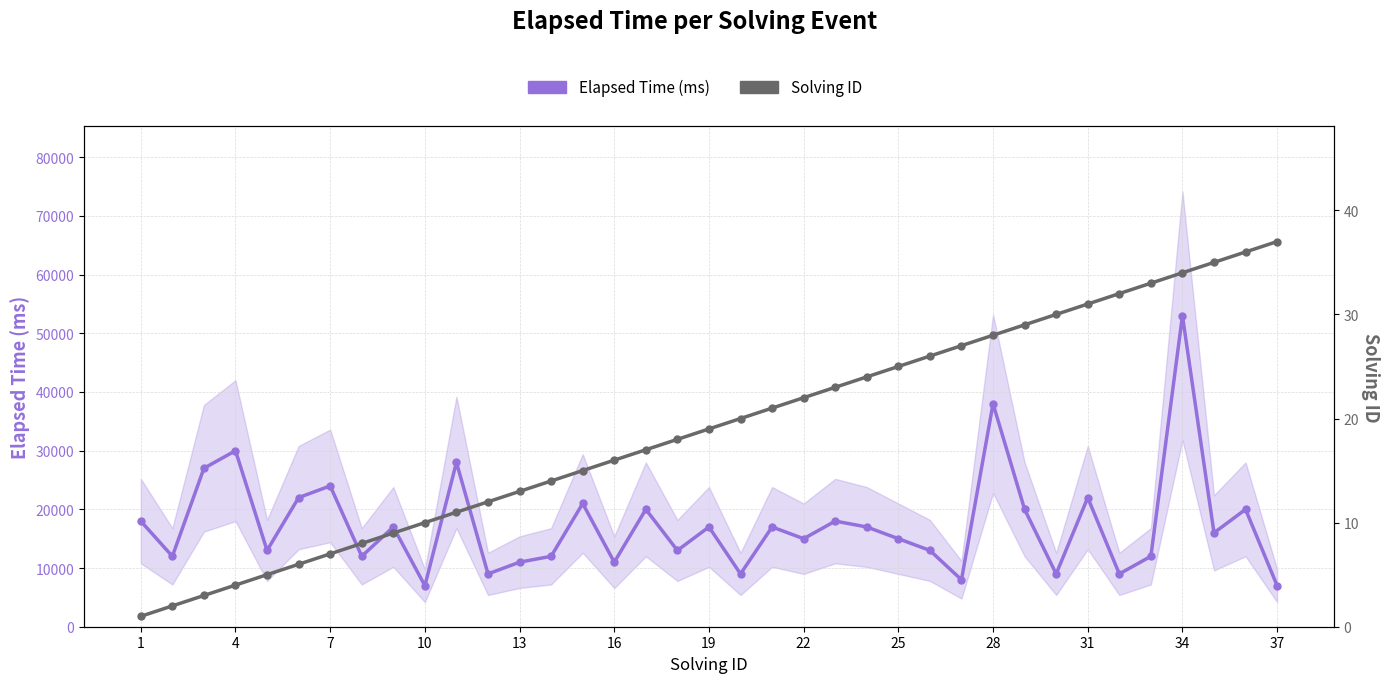

What are all the series names shown in the legend?

Elapsed Time (ms), Solving ID